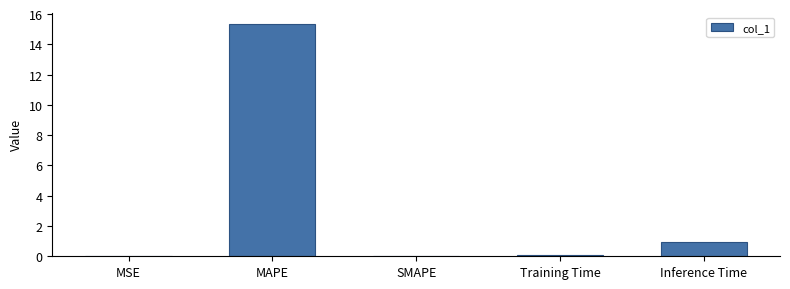

How many data points does each series have?

5